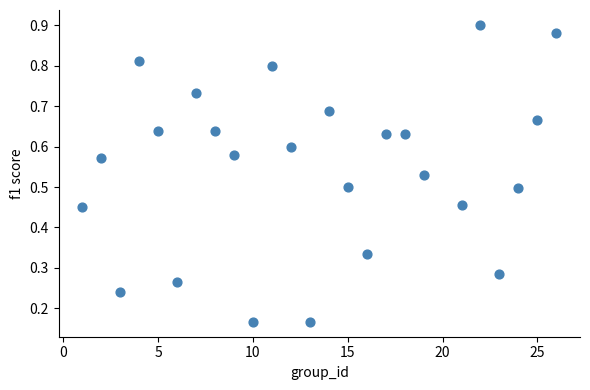

What is the range of X values (max minus min)?

25.0